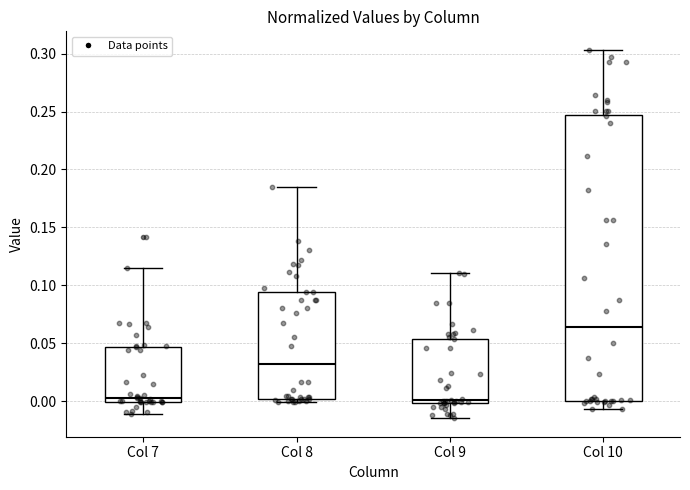

Which box is the tallest, from its lower edge to its upper edge?

Col 10